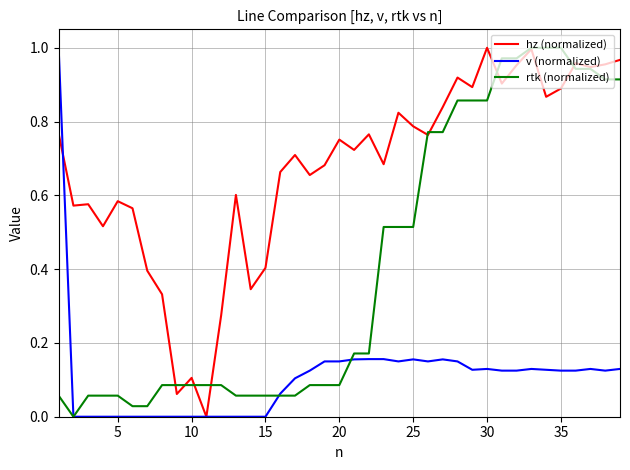

List the series in order of their overall mean, highest first.

hz (normalized), rtk (normalized), v (normalized)